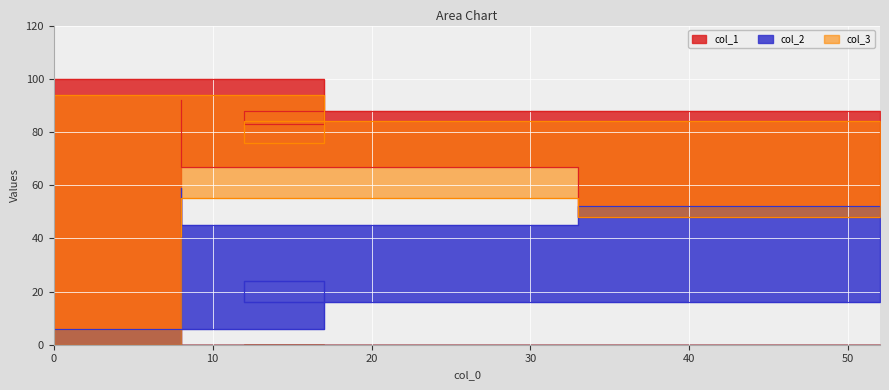

At which label is col_3 closest to 67?

17